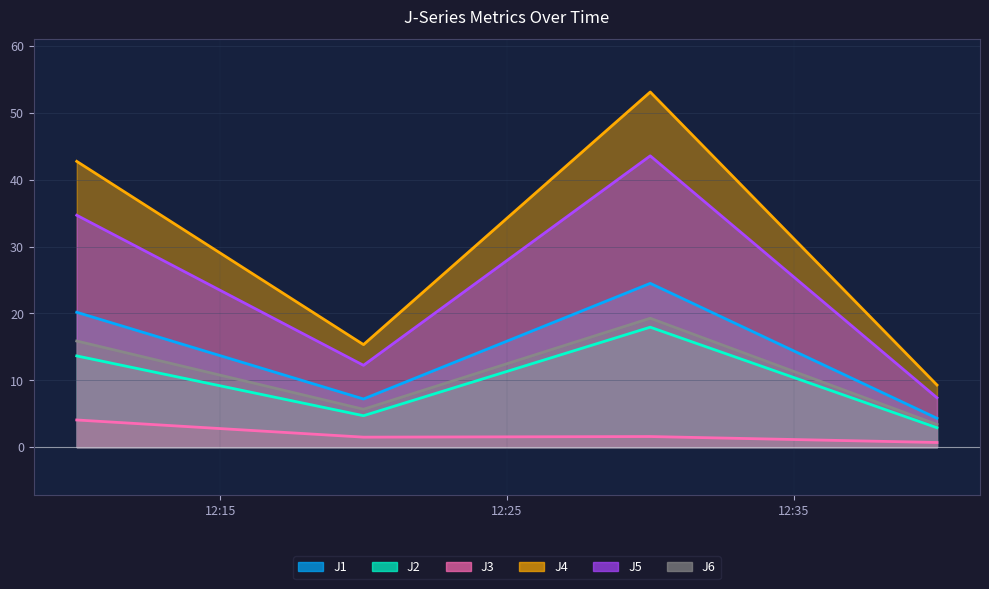

Is the value of J1 at 2024-02-09 12:40:00 greater than the value of J2 at 2024-02-09 12:10:00?

No